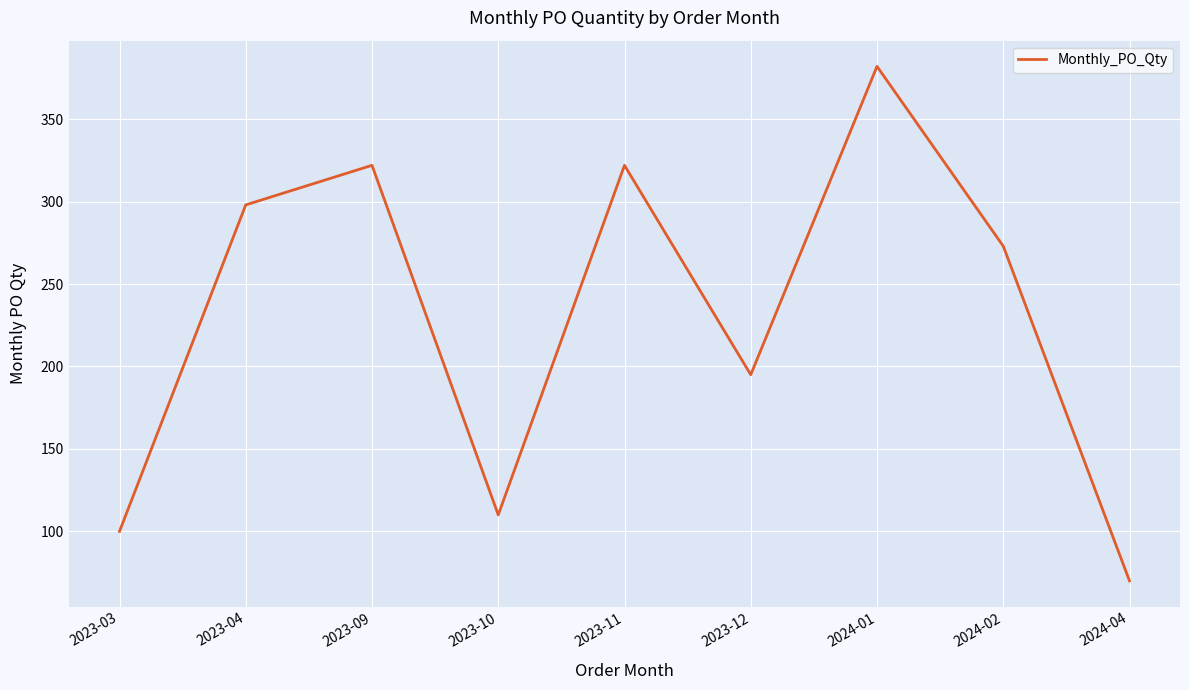

What is the greatest value displayed?

382